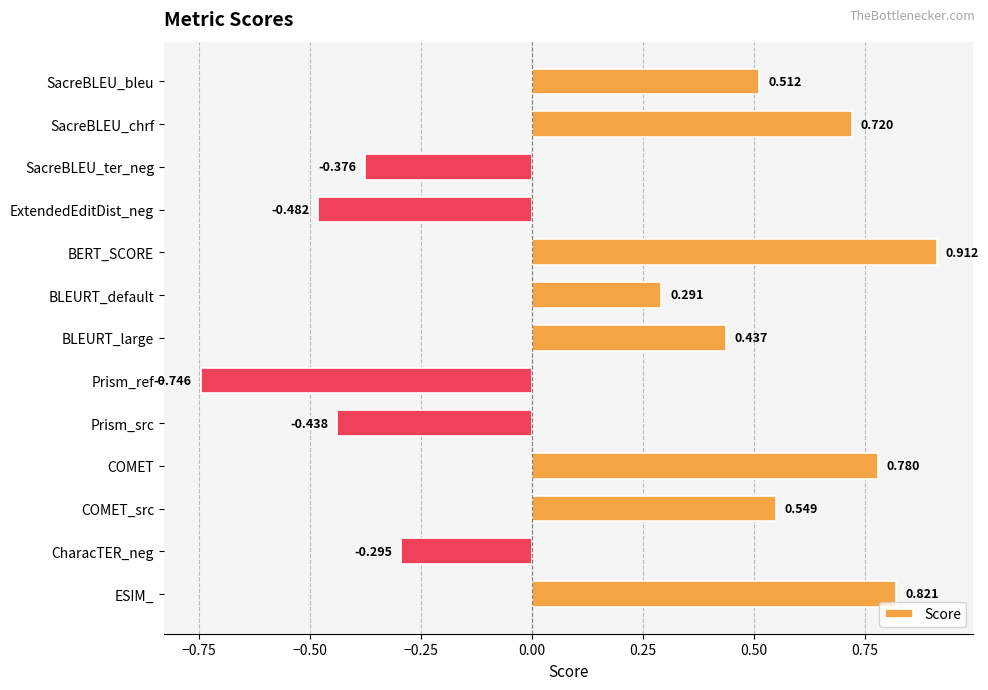

What is the label of the 2nd bar from the top?

SacreBLEU_chrf